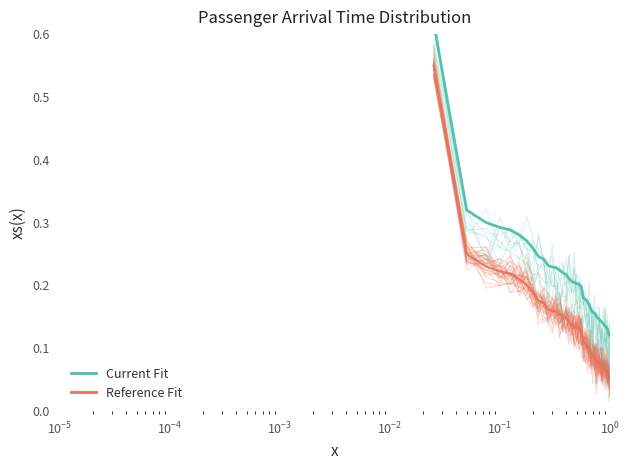

What is the sum of all Reference Fit values?

5.6